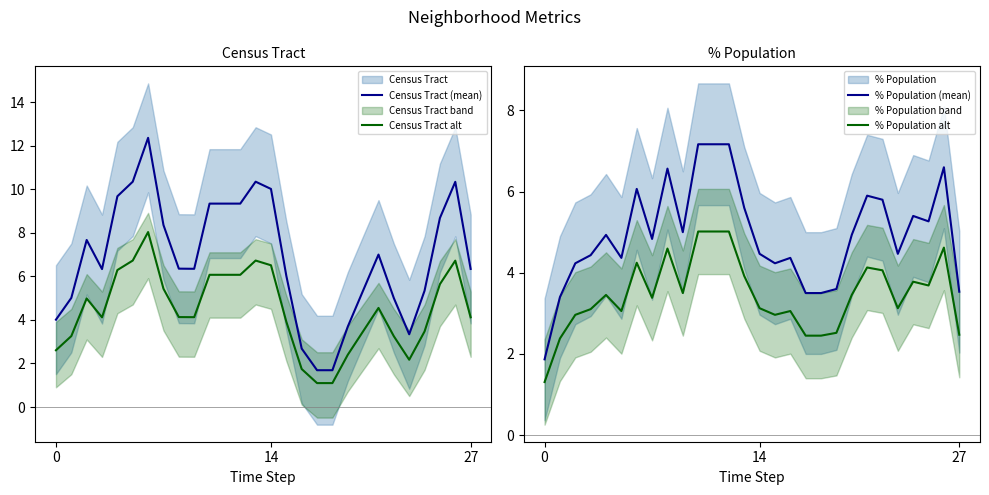

Is the value of % Population (mean) at 10 greater than the value of Census Tract alt at 23?

Yes